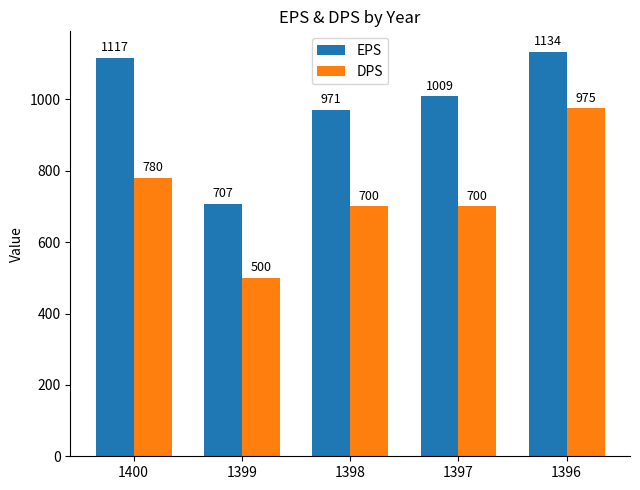

The EPS series shows 1117 at 1400. True or false?

True